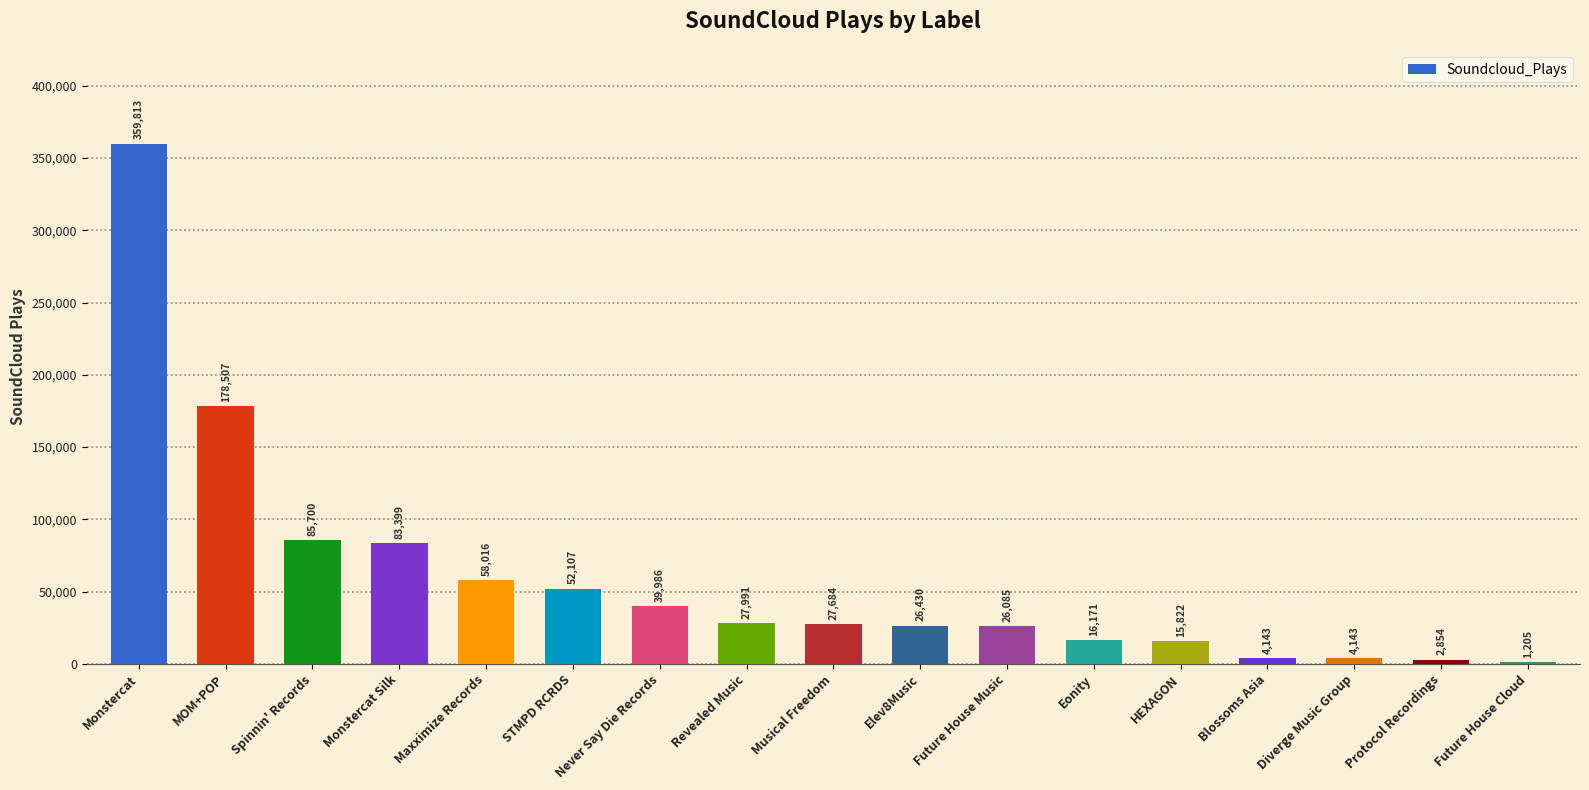

Count the number of categories in the chart.

17